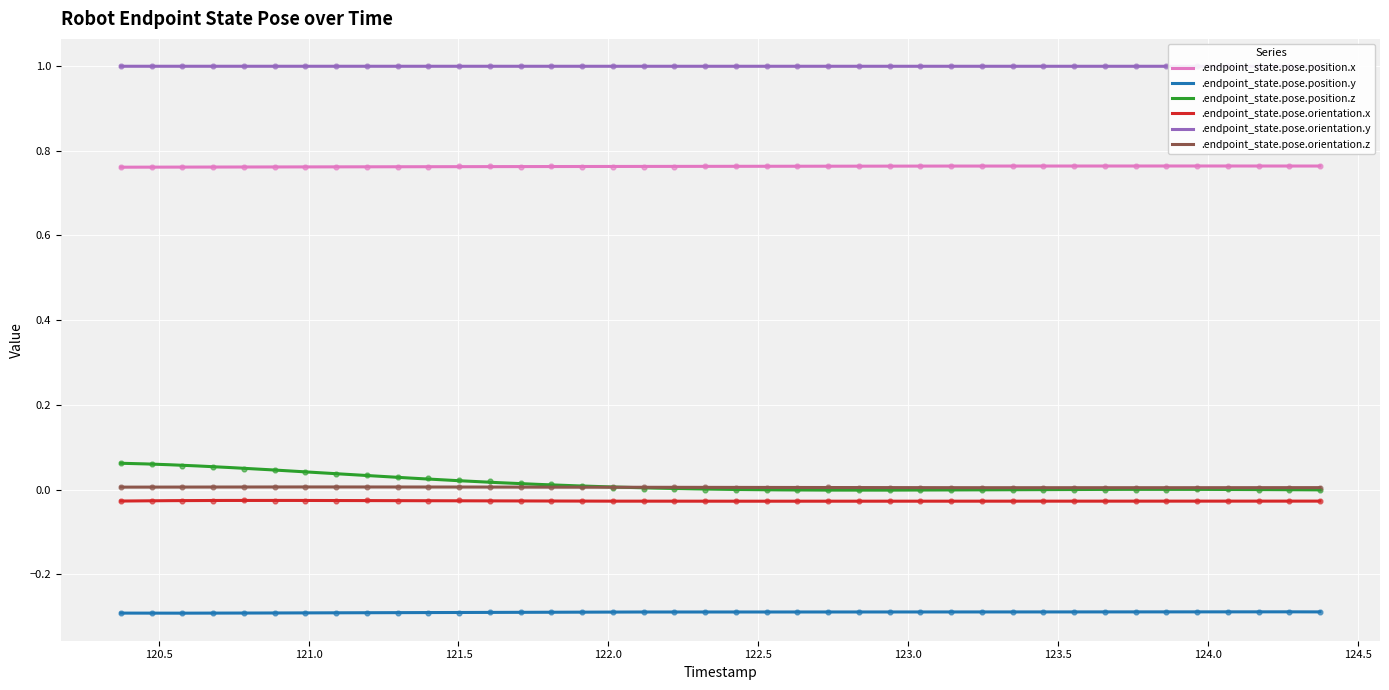

At how many categories does at least one series exceed 0?

40